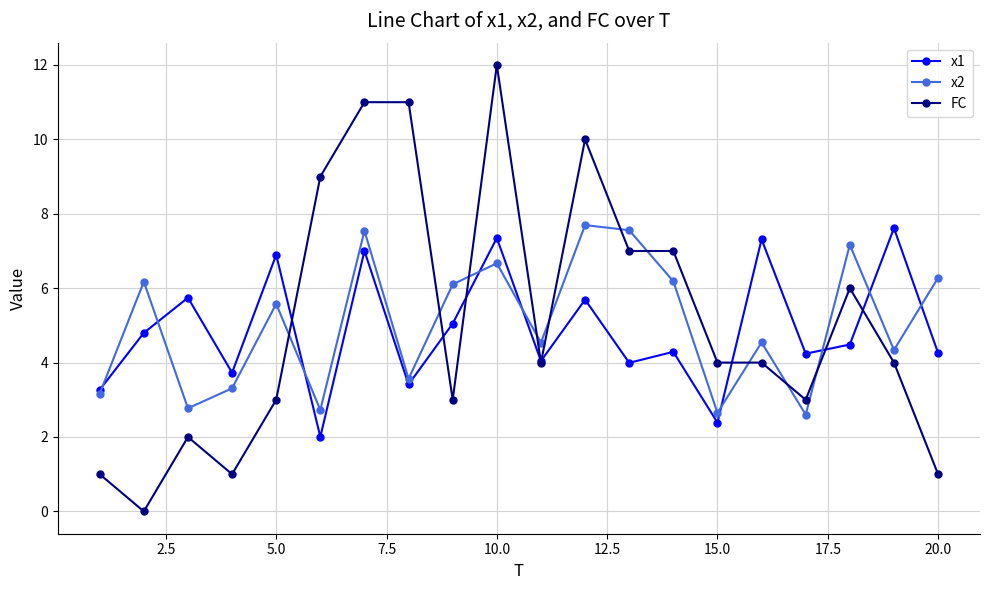

True or false: x2 has more than 0 interior local peaks.

True